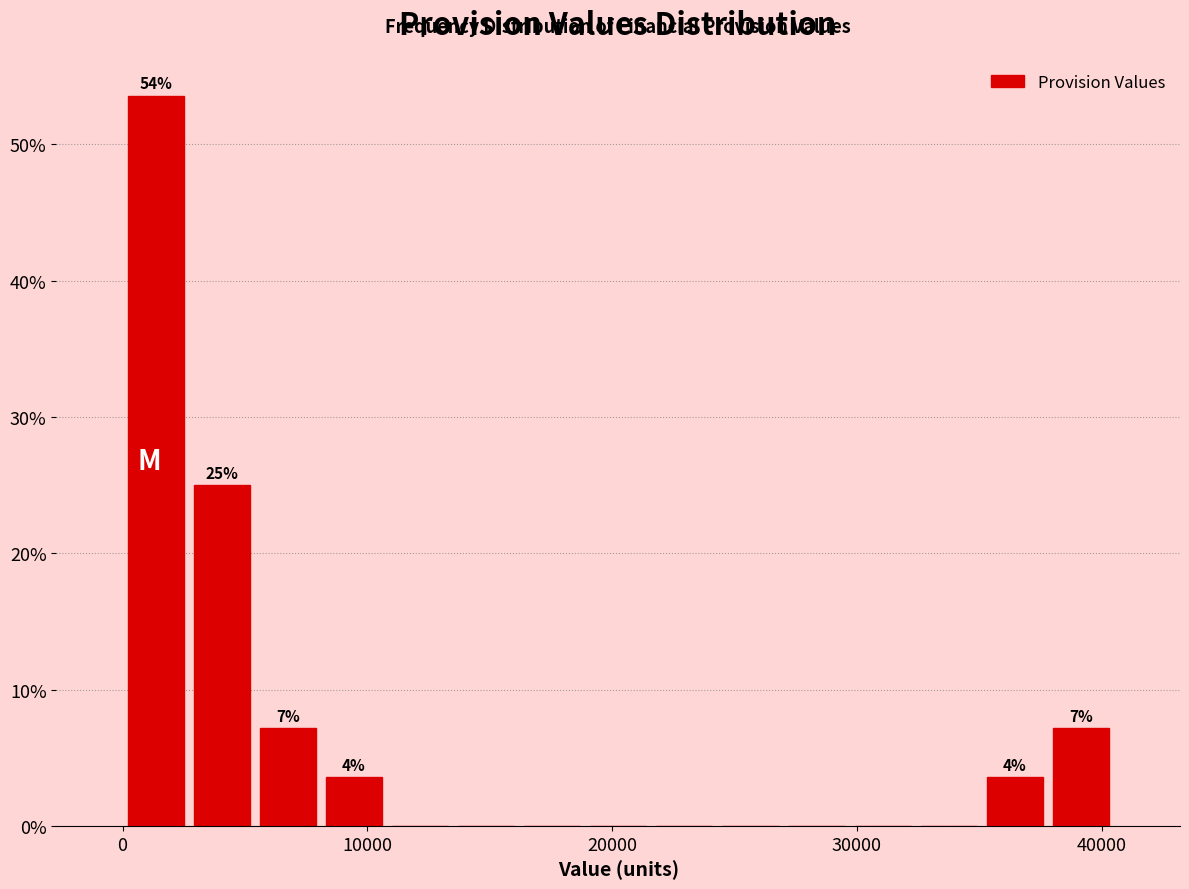

Read against the x-axis, roughly where is the centre of the tallest bar?

1000